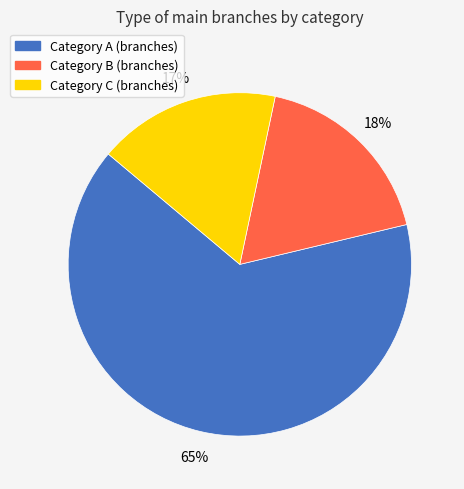

To the nearest percent, what is the average slice percentage?

33%